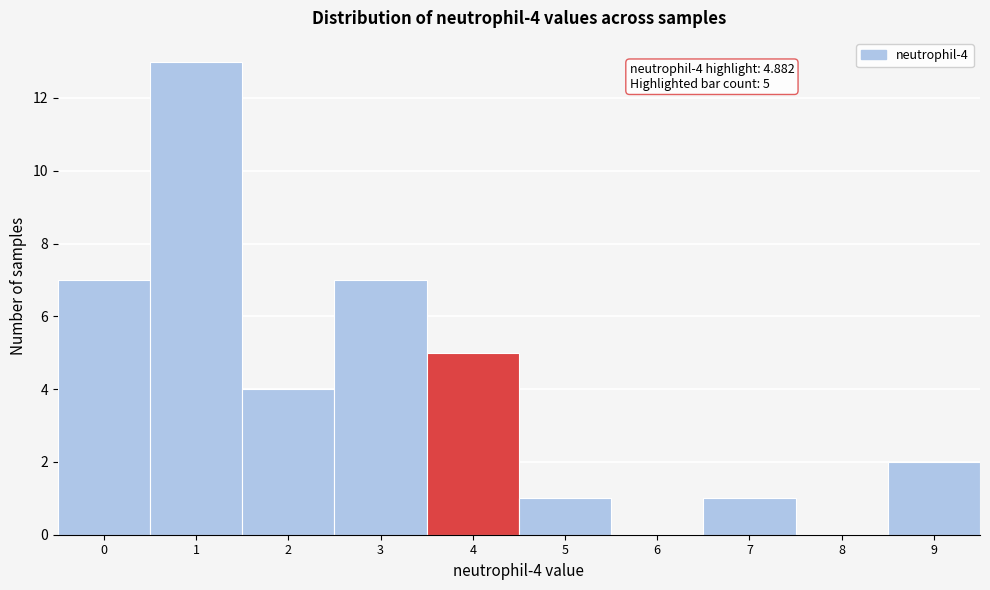

Reading left to right, extract all data points from this chart.

0=7	1=13	2=4	3=7	4=5	5=1	6=0	7=1	8=0	9=2